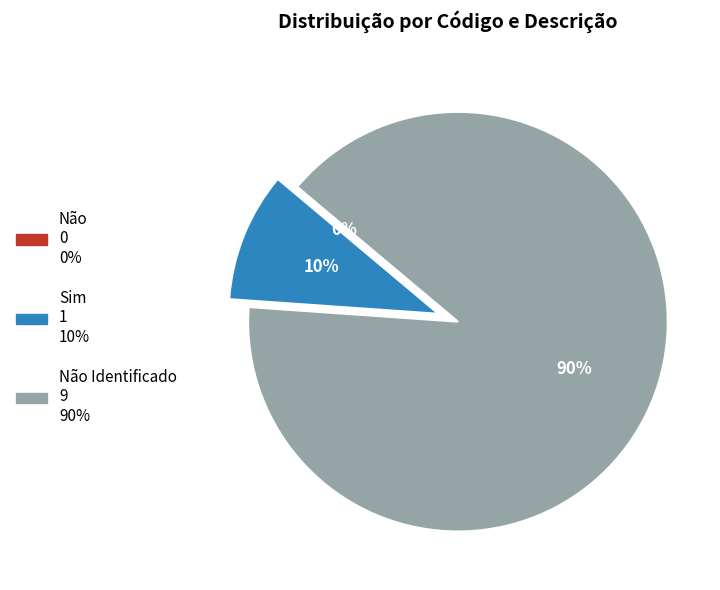

To the nearest percent, what portion does Sim represent?

10%